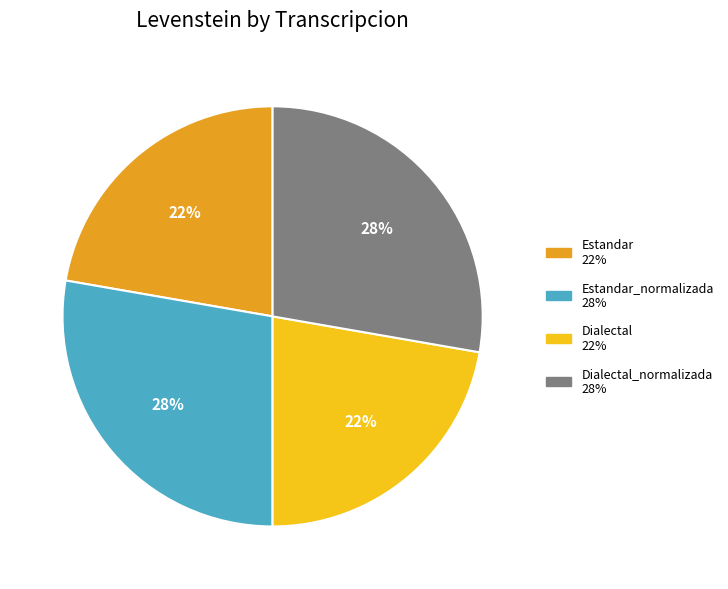

To the nearest percent, what is the average slice percentage?

25%